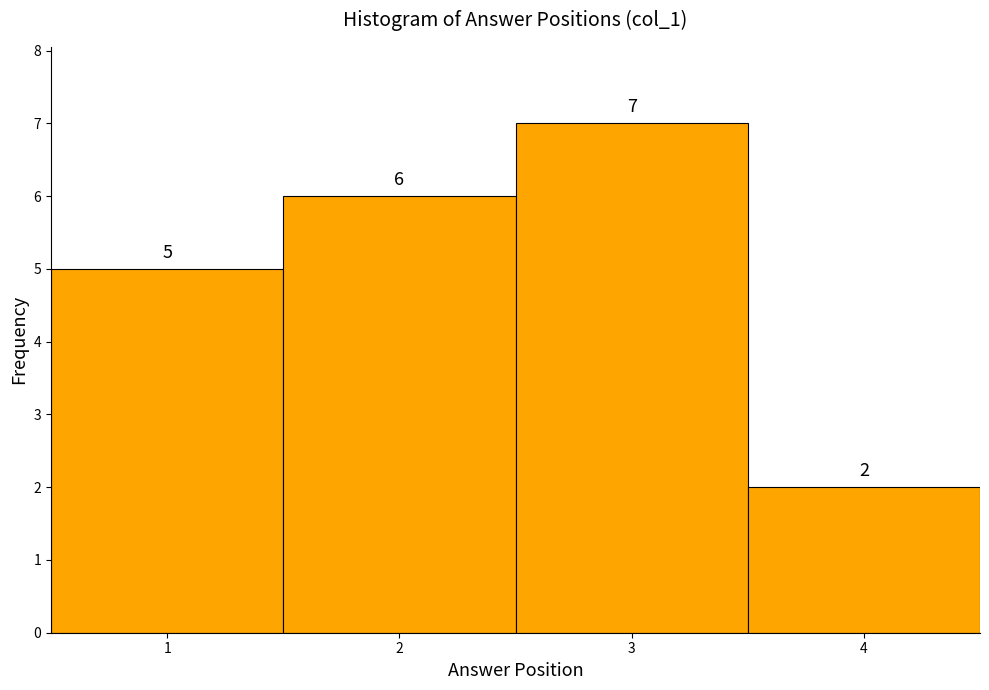

Over which range of the x-axis is the bar tallest?

2.5 to 3.5